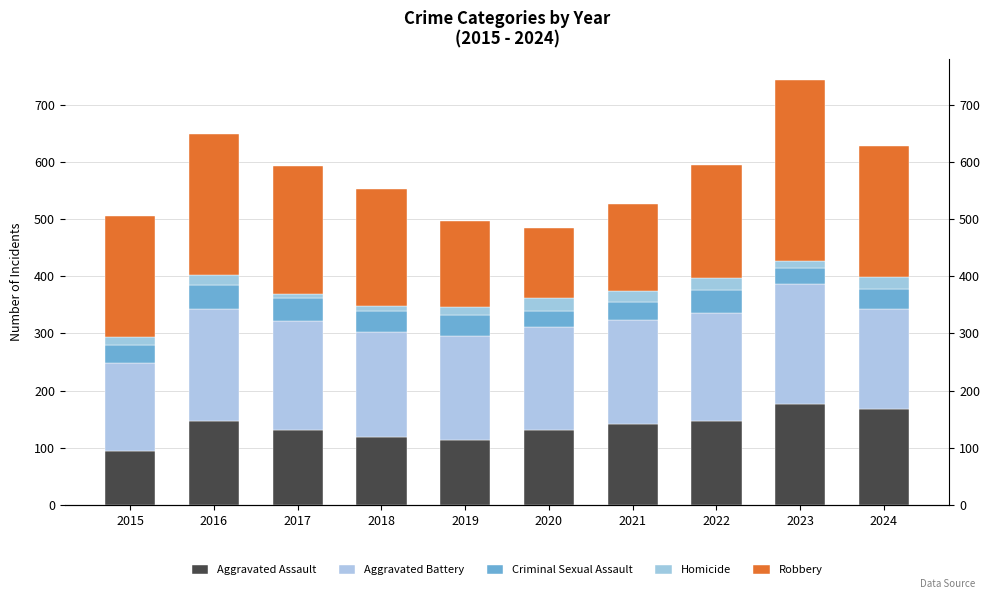

What is the sum of all Aggravated Assault values?

1368